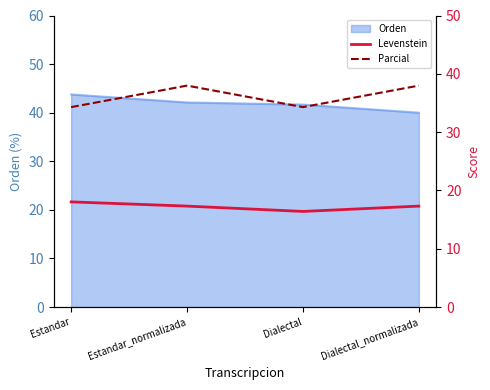

Is it true that Orden equals 62.3 at Estandar?

False